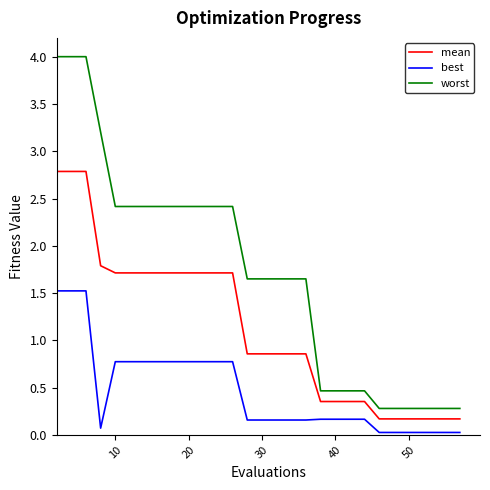

List the series in order of their peak value, highest first.

worst, mean, best